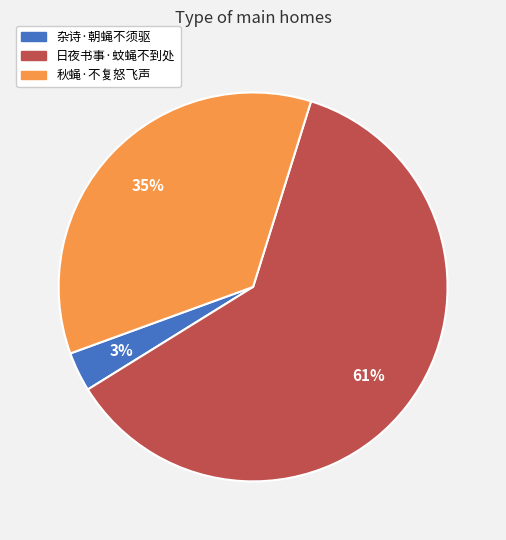

Does 日夜书事·蚊蝇不到处 account for over 50% of the chart?

Yes